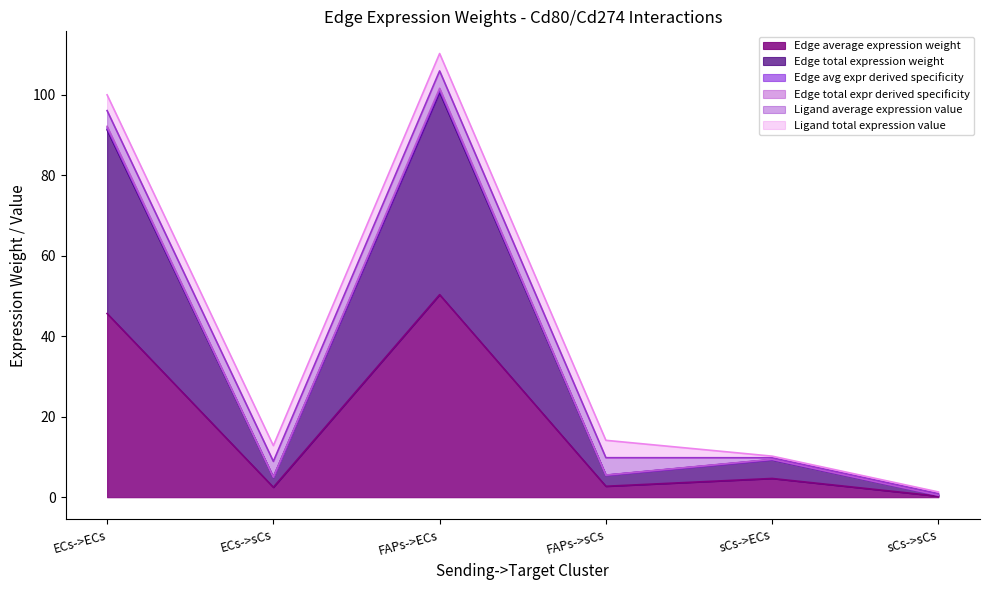

How many values in the Edge avg expr derived specificity series exceed 9?

3